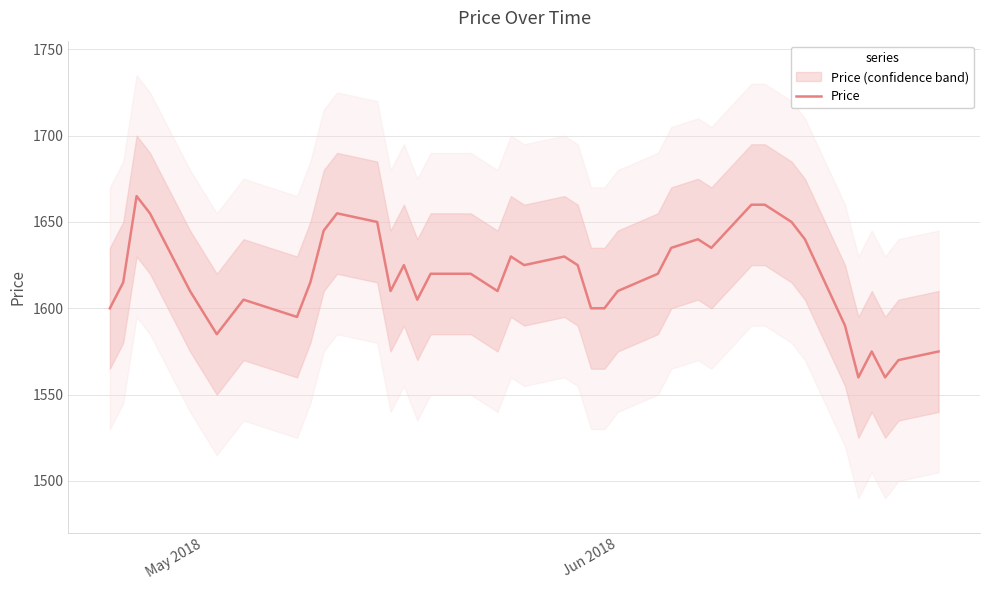

What is the difference between the maximum and minimum values?

105